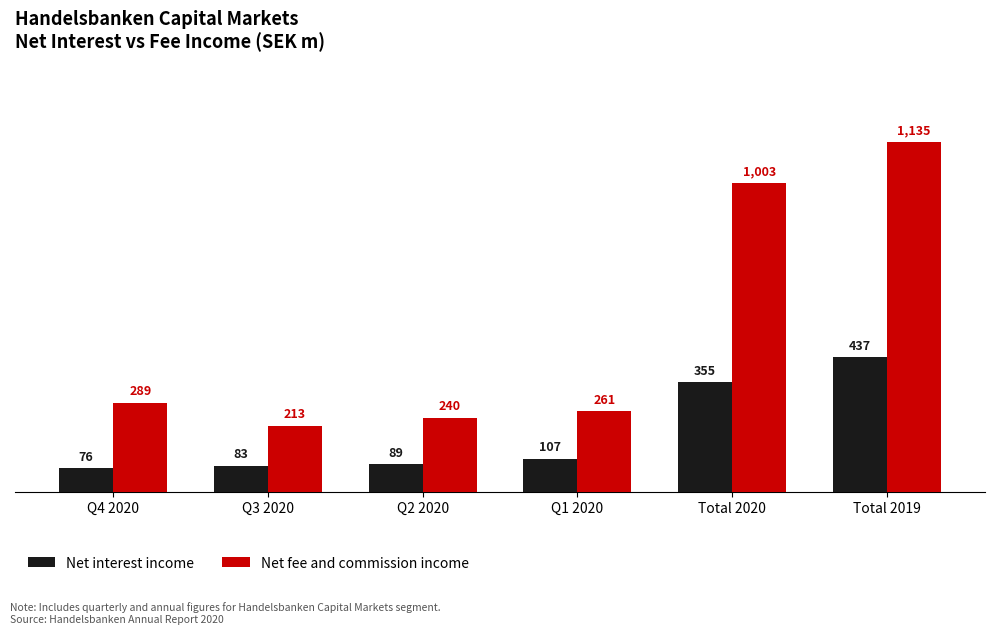

How many values in the Net interest income series are below 107?

3